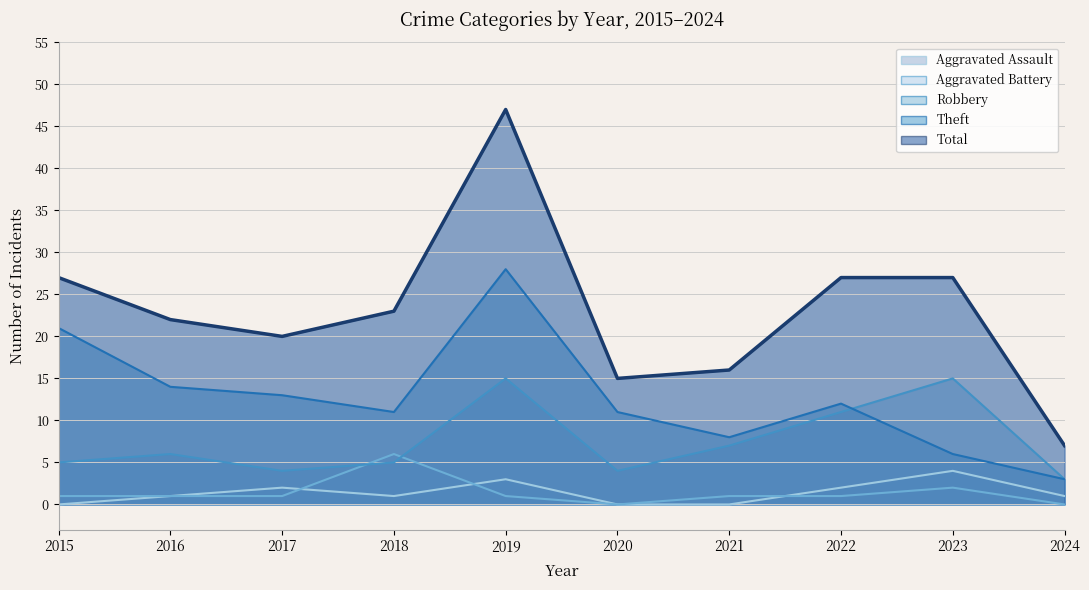

The value of Theft at 2022 is 7. True or false?

False